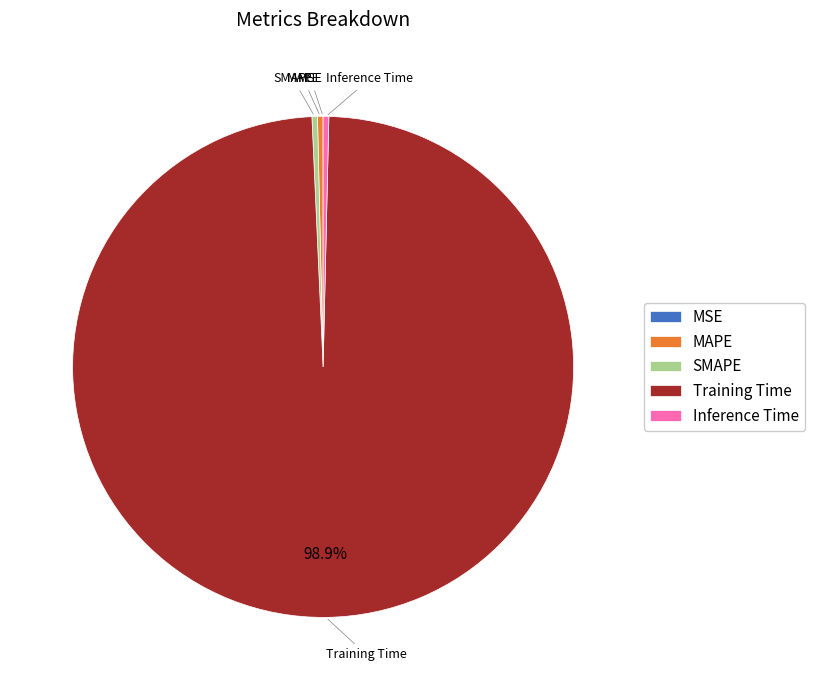

What is the largest slice in the pie chart?

Training Time